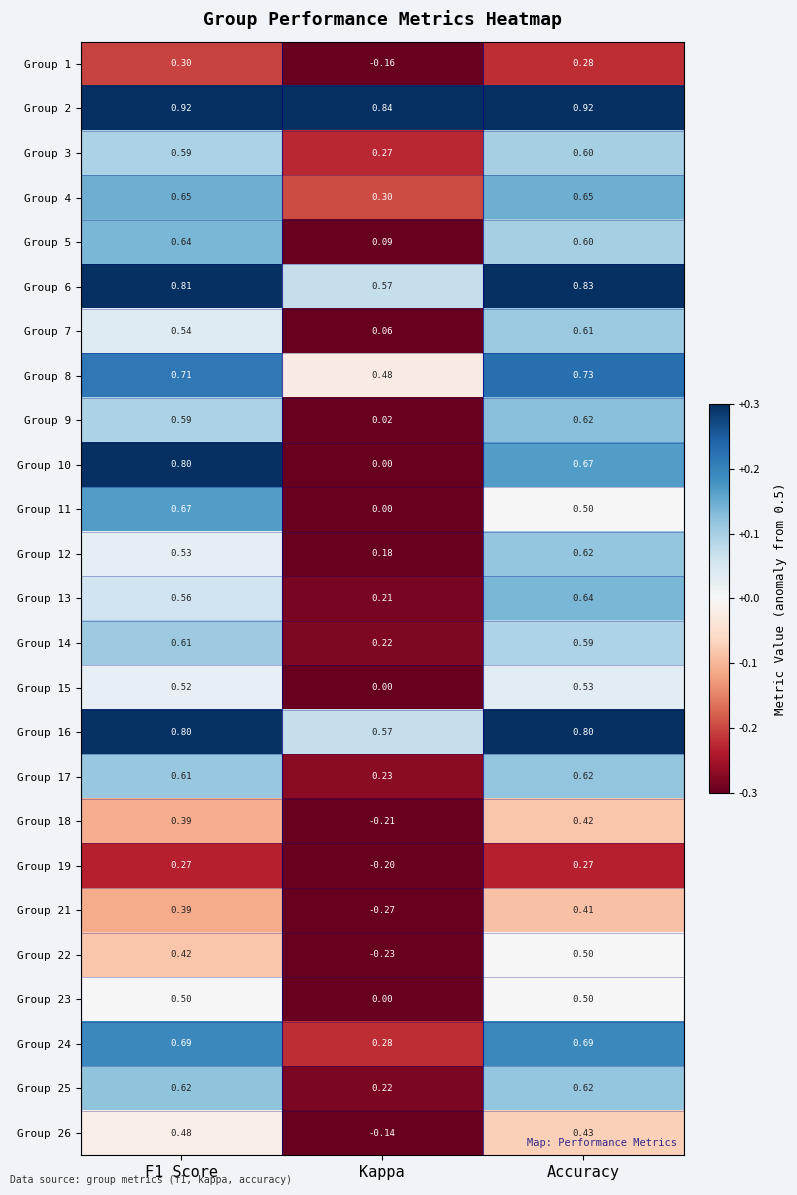

What is the total value across all series at Kappa?

3.3